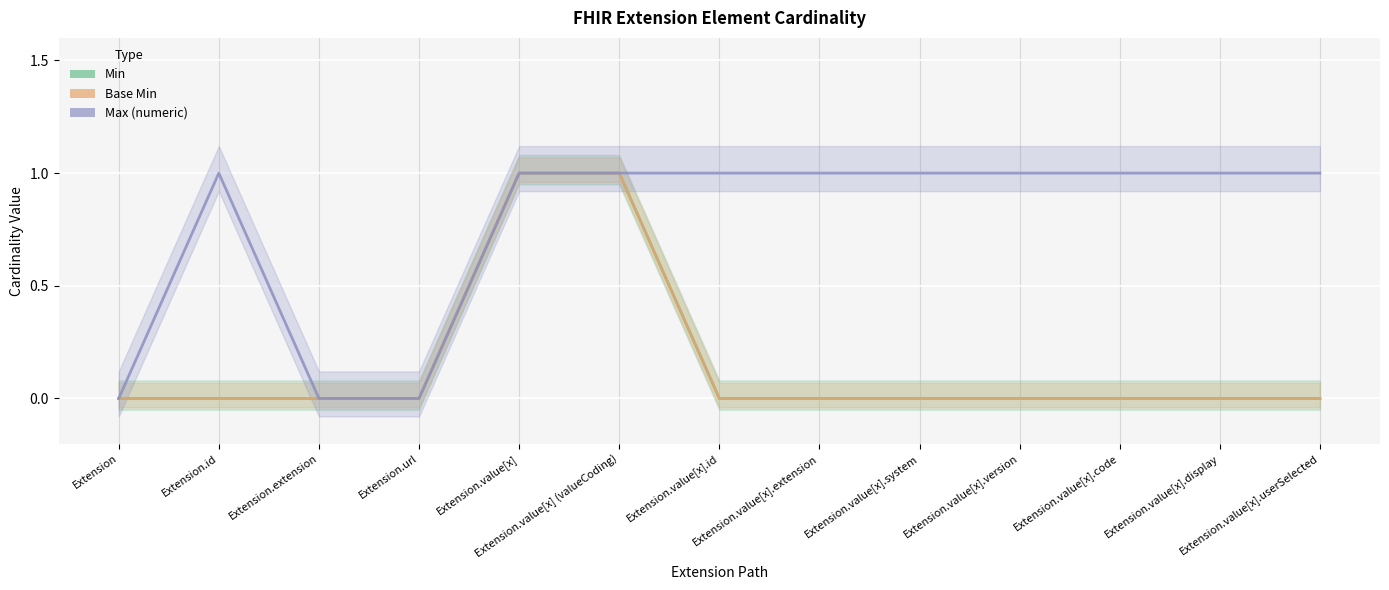

Reading left to right, what are all the values shown in this chart?

Min: Extension=0	Extension.id=0	Extension.extension=0	Extension.url=0	Extension.value[x]=1	Extension.value[x] (valueCoding)=1	Extension.value[x].id=0	Extension.value[x].extension=0	Extension.value[x].system=0	Extension.value[x].version=0	Extension.value[x].code=0	Extension.value[x].display=0	Extension.value[x].userSelected=0
Base Min: Extension=0	Extension.id=0	Extension.extension=0	Extension.url=0	Extension.value[x]=1	Extension.value[x] (valueCoding)=1	Extension.value[x].id=0	Extension.value[x].extension=0	Extension.value[x].system=0	Extension.value[x].version=0	Extension.value[x].code=0	Extension.value[x].display=0	Extension.value[x].userSelected=0
Max (numeric): Extension=0	Extension.id=1	Extension.extension=0	Extension.url=0	Extension.value[x]=1	Extension.value[x] (valueCoding)=1	Extension.value[x].id=1	Extension.value[x].extension=1	Extension.value[x].system=1	Extension.value[x].version=1	Extension.value[x].code=1	Extension.value[x].display=1	Extension.value[x].userSelected=1